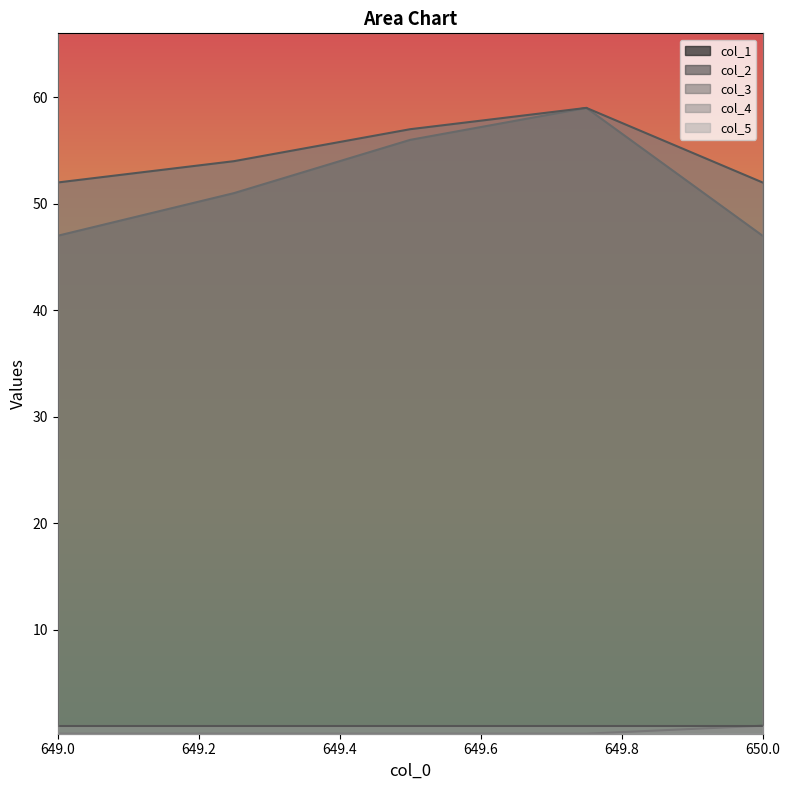

What is the smallest value displayed?

0.2